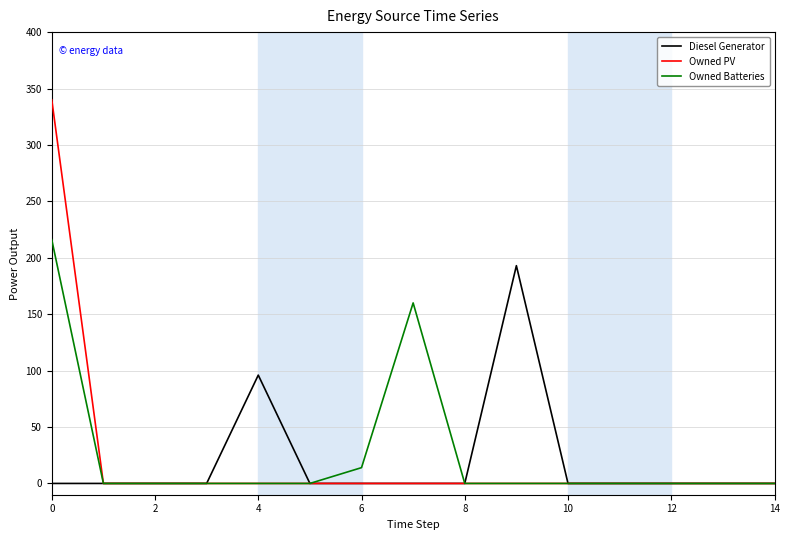

What is the maximum value shown in the chart?

340